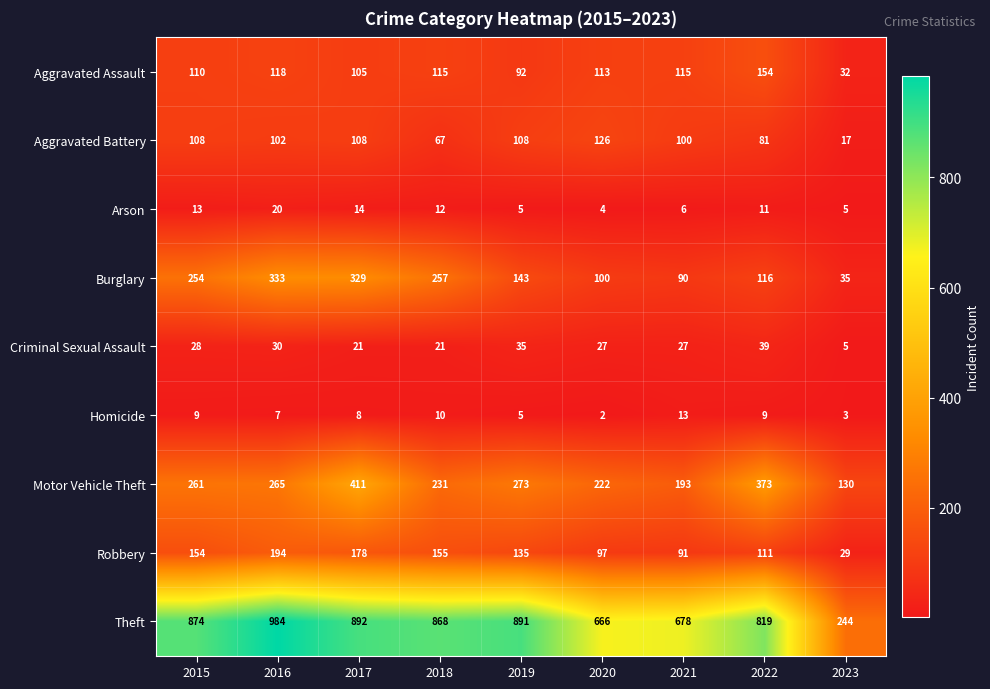

What is the sum of the Burglary values at 2021 and 2020?

190